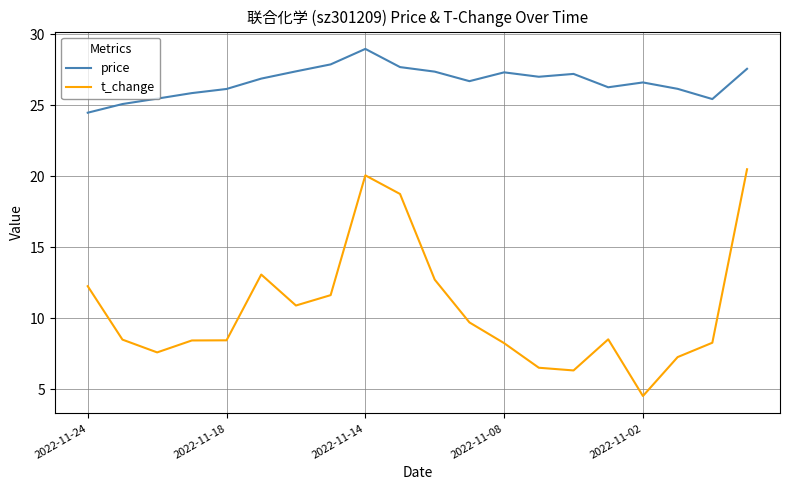

True or false: t_change has more than 2 interior local peaks.

True